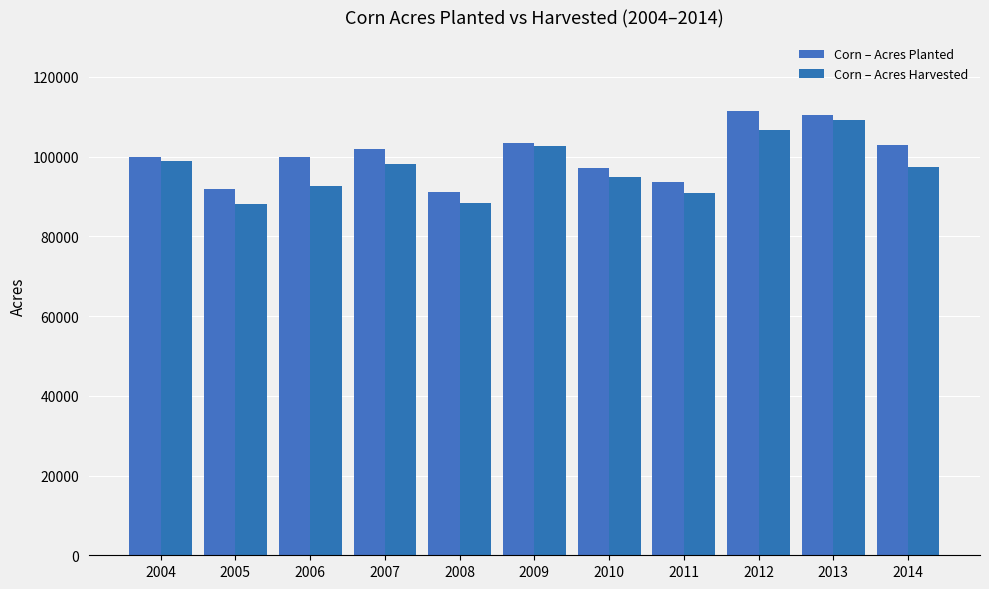

What is the approximate value of Corn – Acres Planted at 2006?

100000